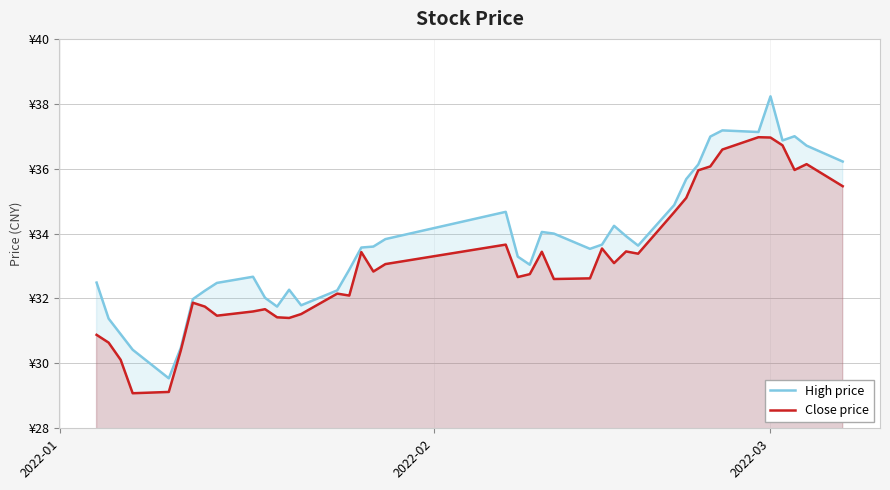

What is the smallest value displayed?

29.1